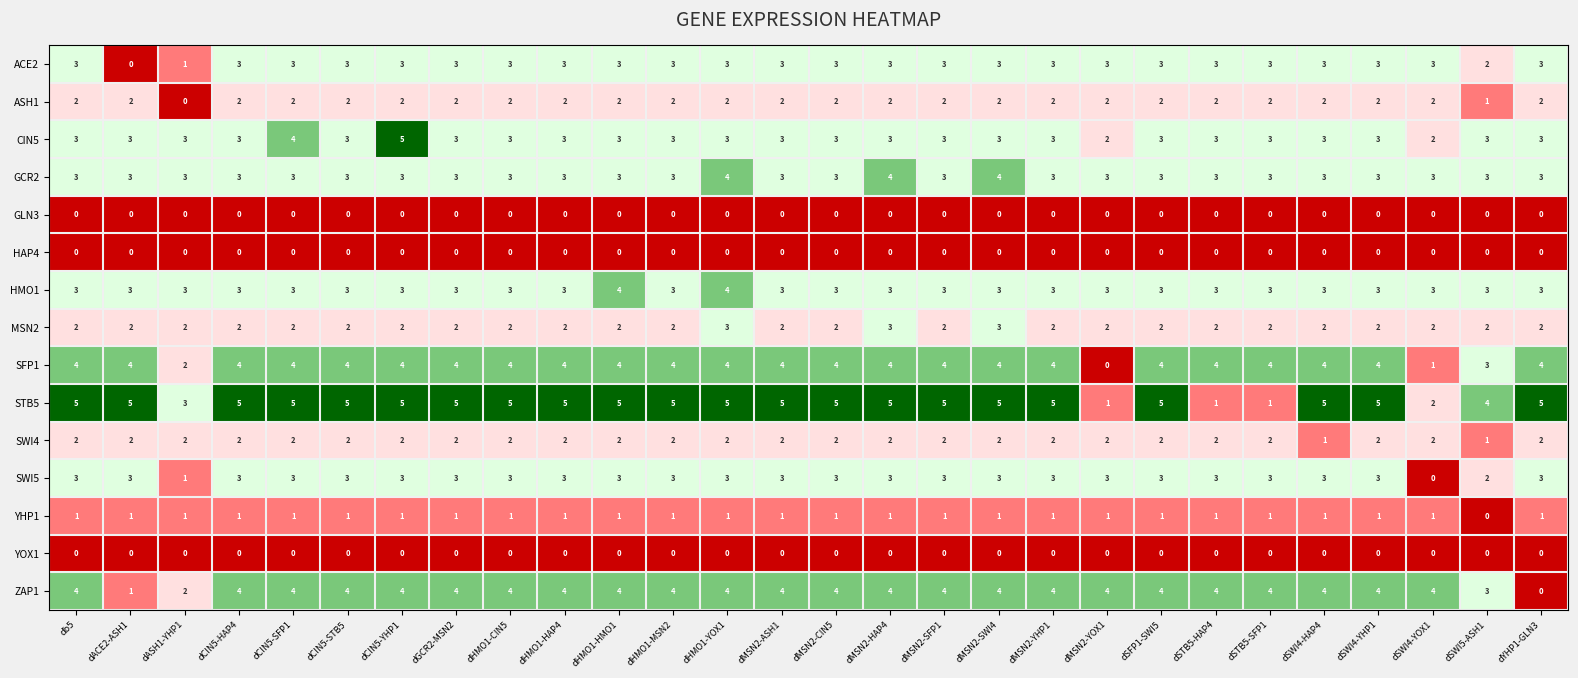

What is the sum of all MSN2 values?

59